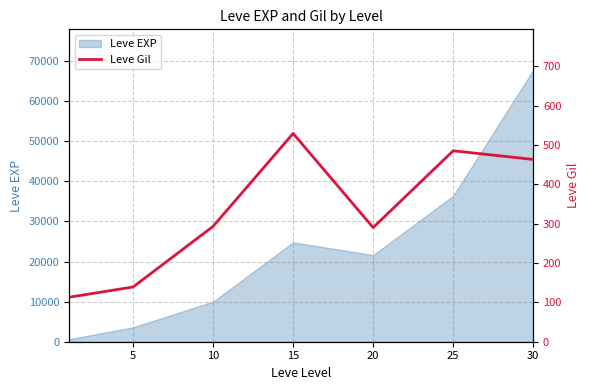

Reading left to right, list all the values displayed in this chart.

113	139	293	529	290	485	463